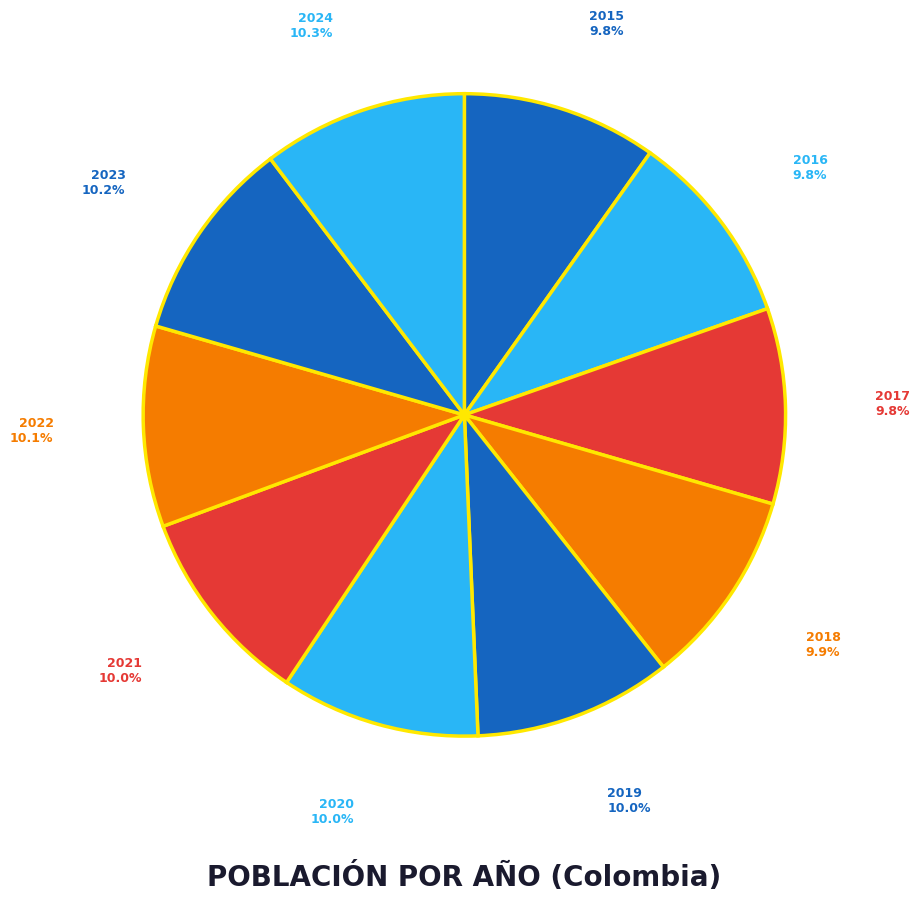

Does 2017 account for over 50% of the chart?

No